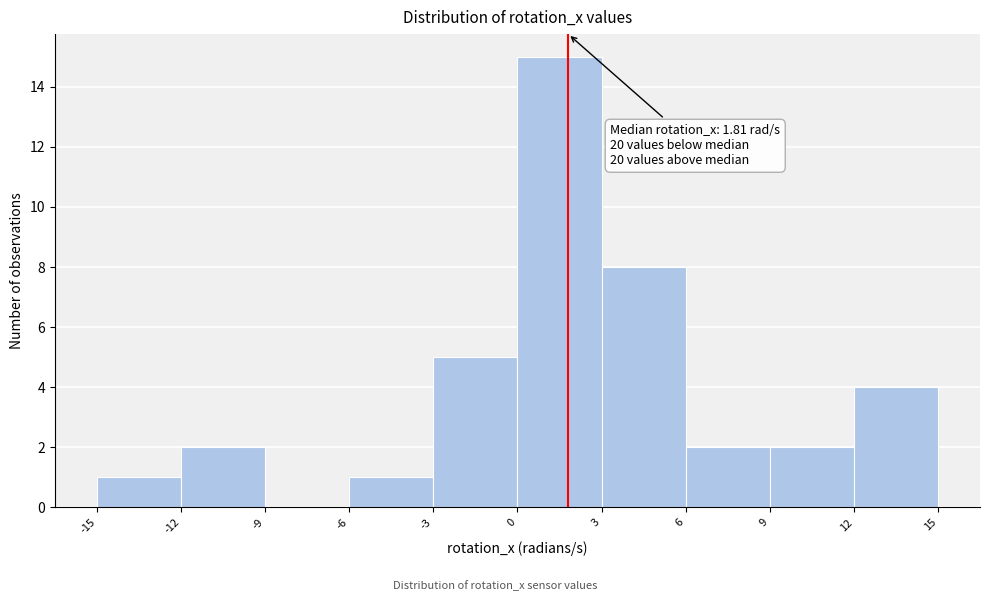

Over which range of the x-axis is the bar tallest?

0 to 3